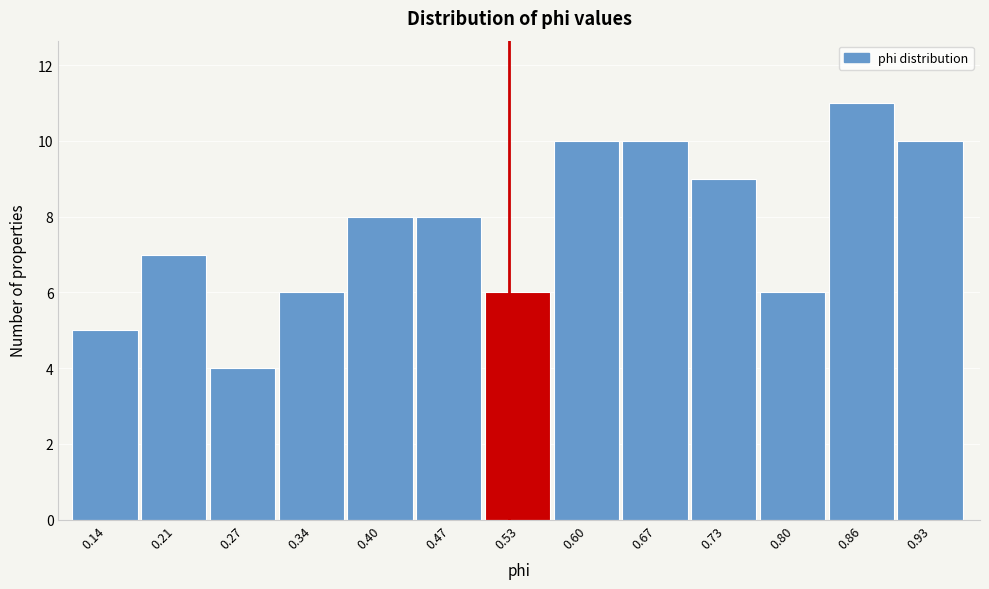

Reading left to right, transcribe this chart: for each bar, give the range it covers on the x-axis and its height. Neither the bar edges nor the heights are printed on the chart, so give them approximately, as read against the axes.

0.11 to 0.17: 5
0.17 to 0.24: 7
0.24 to 0.31: 4
0.31 to 0.37: 6
0.37 to 0.44: 8
0.44 to 0.50: 8
0.50 to 0.57: 6
0.57 to 0.63: 10
0.63 to 0.70: 10
0.70 to 0.76: 9
0.76 to 0.83: 6
0.83 to 0.89: 11
0.89 to 0.96: 10